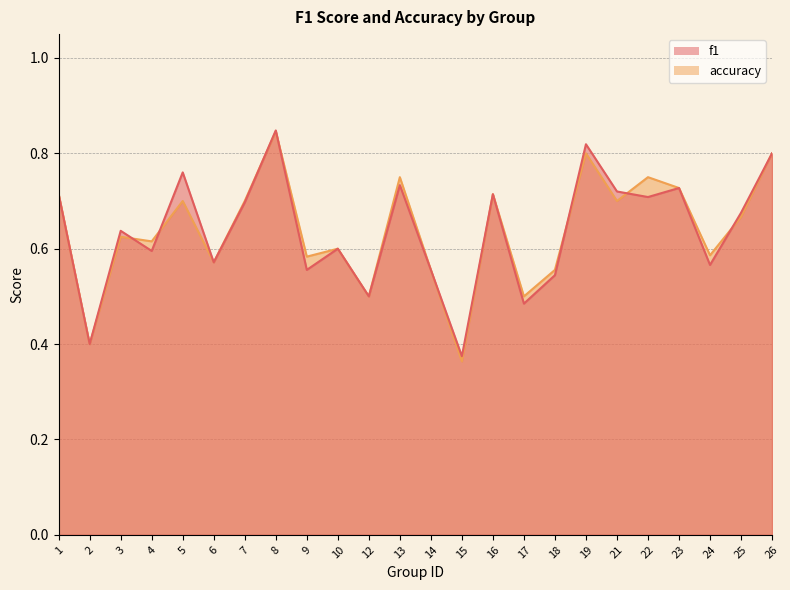

At which label is accuracy closest to 0?

15